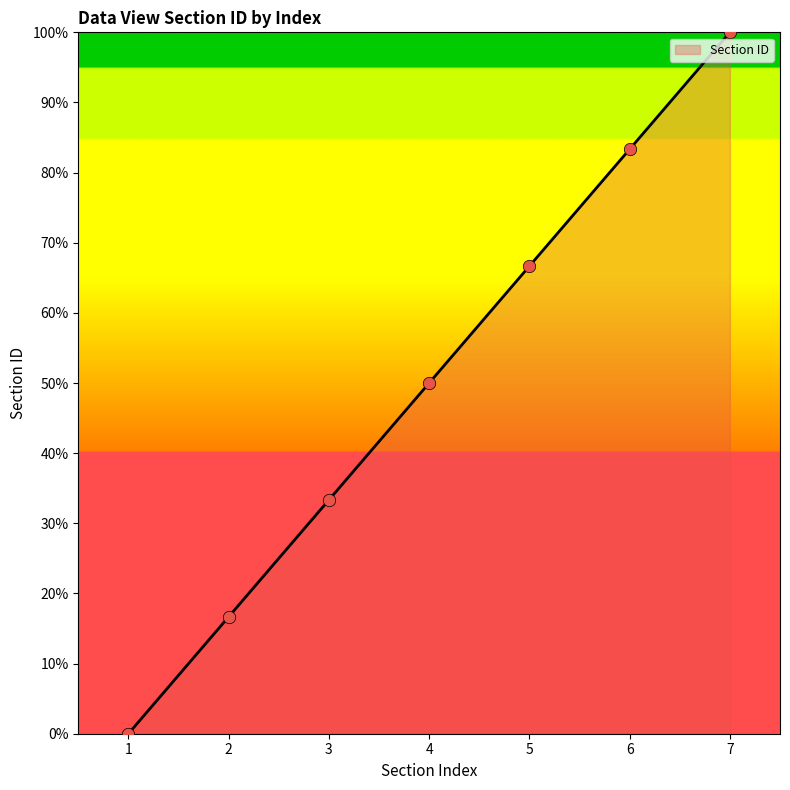

Between 2 and 6, which is larger?

6